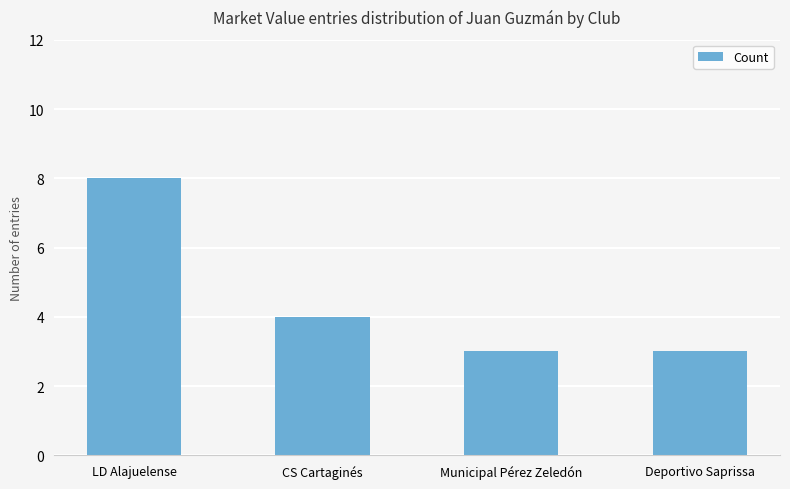

What is the sum of all values?

18